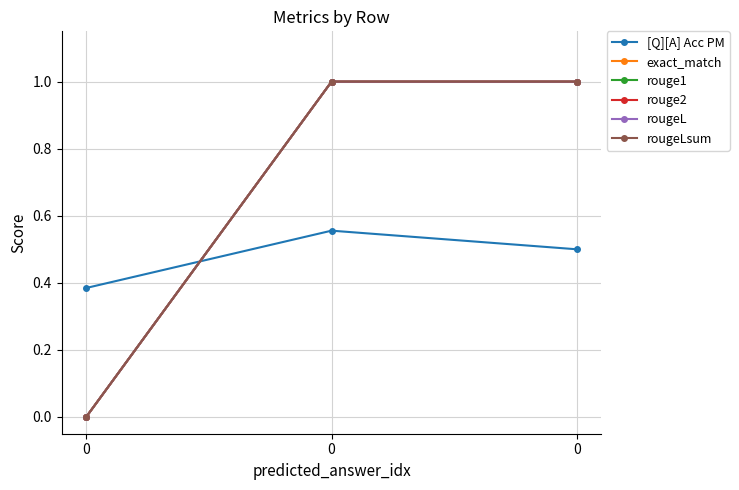

What is the sum of the rougeL values at 0 and 0?

1.0